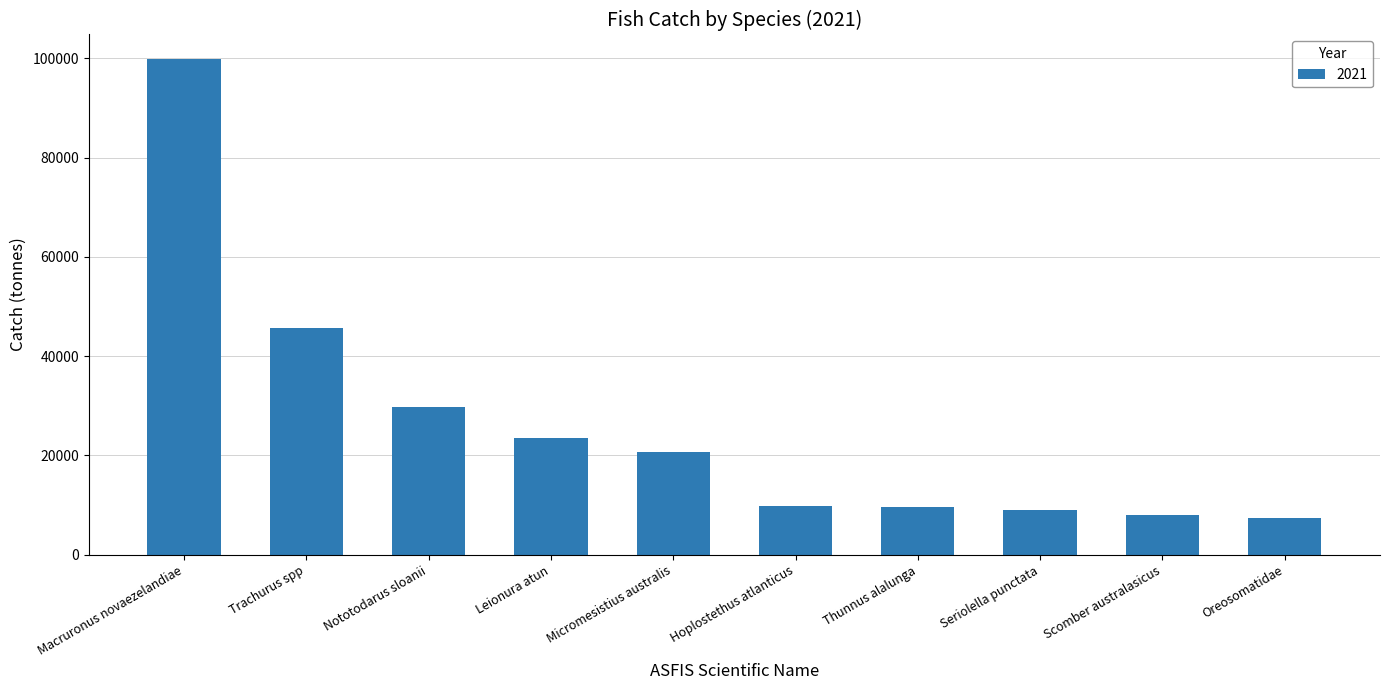

What is the label of the 8th bar from the right?

Nototodarus sloanii